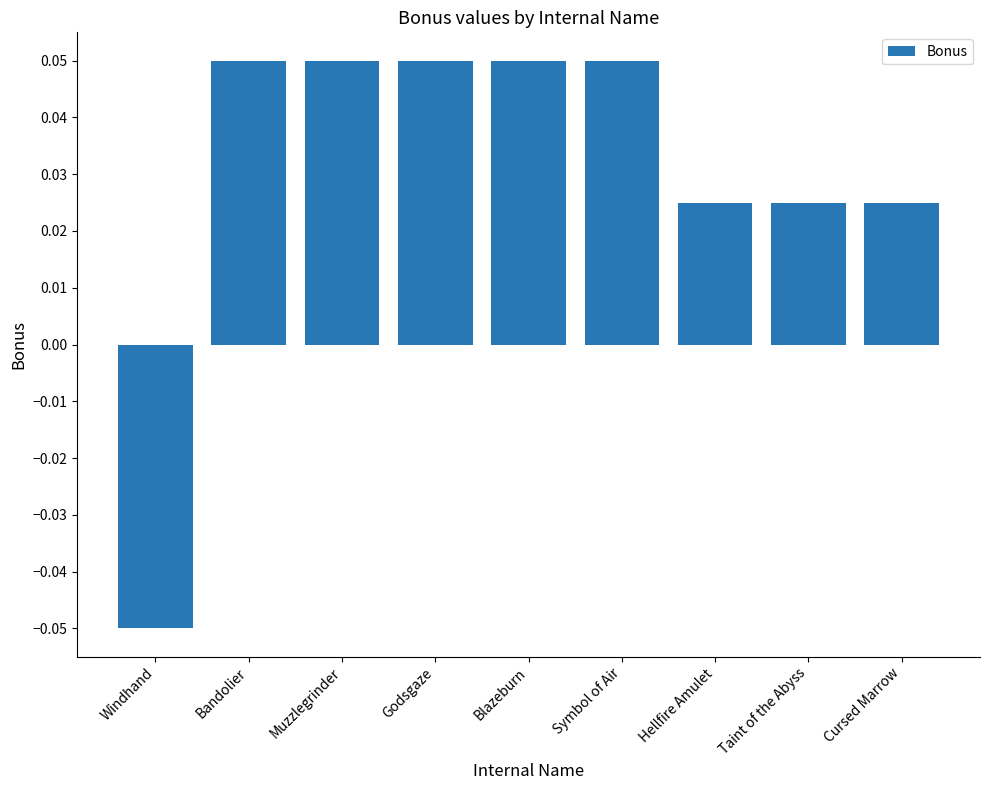

Which category has the lowest value across all series?

Windhand